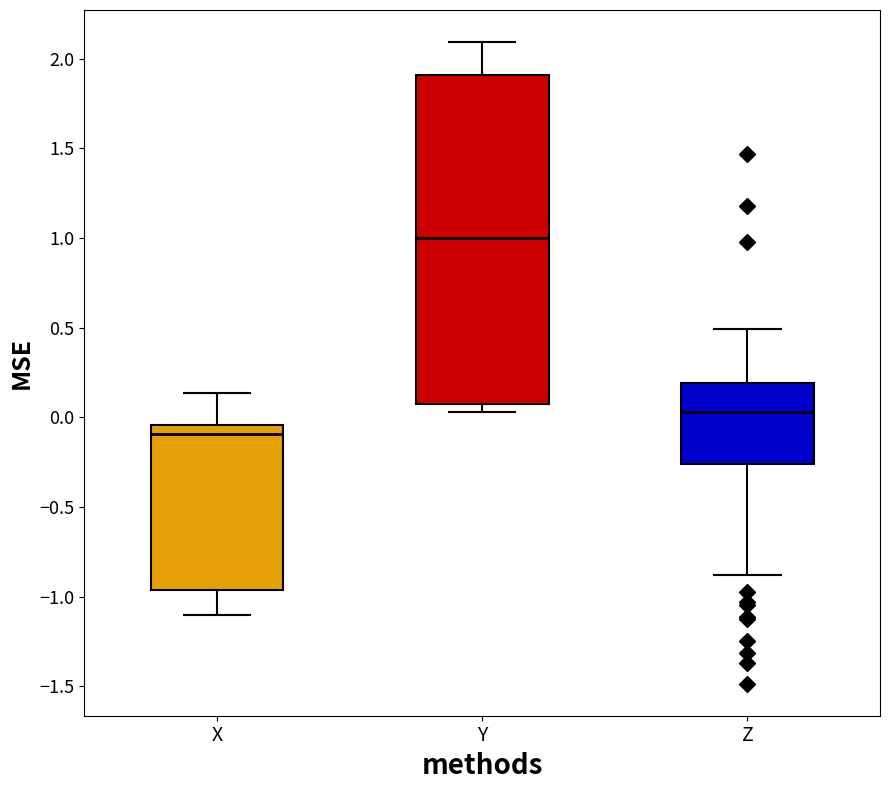

Comparing the boxes themselves (not the whiskers), which one is the tallest?

Y